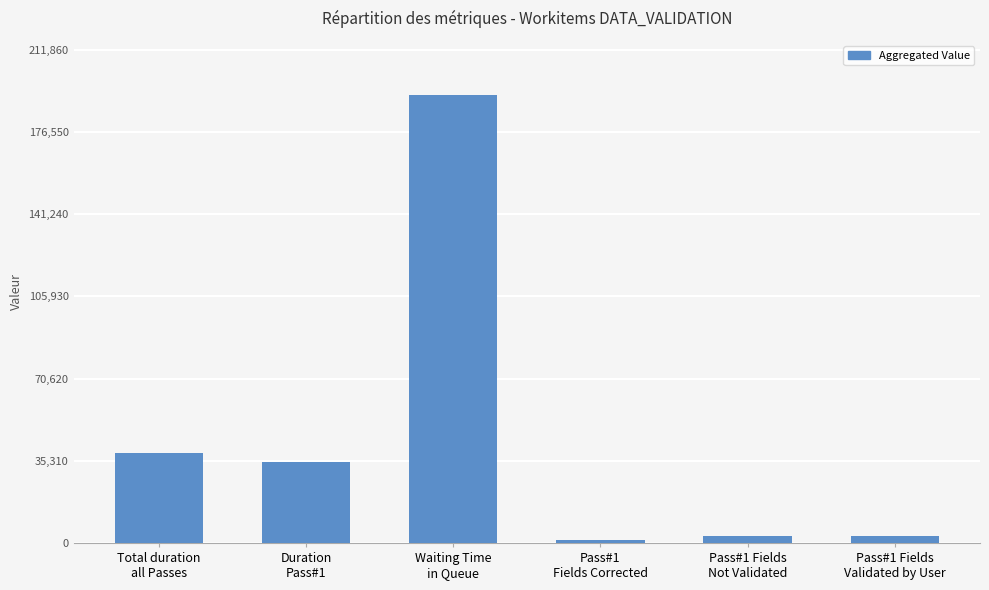

What is the sum of all values?

273363